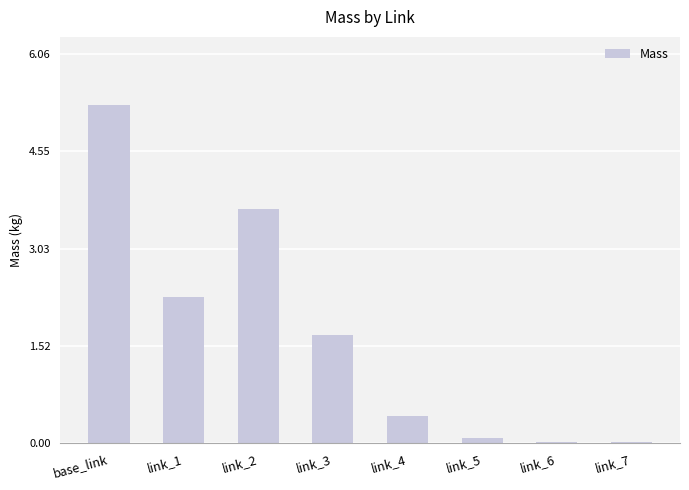

Between link_4 and base_link, which is larger?

base_link